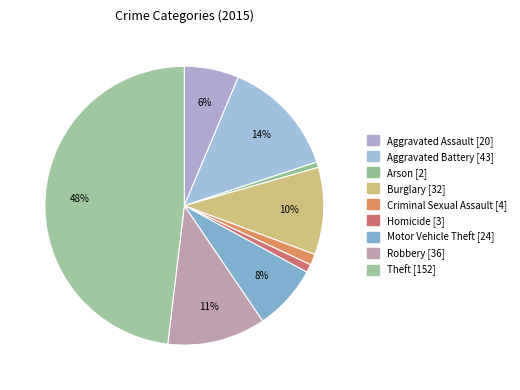

Which category has the biggest portion of the pie?

Theft